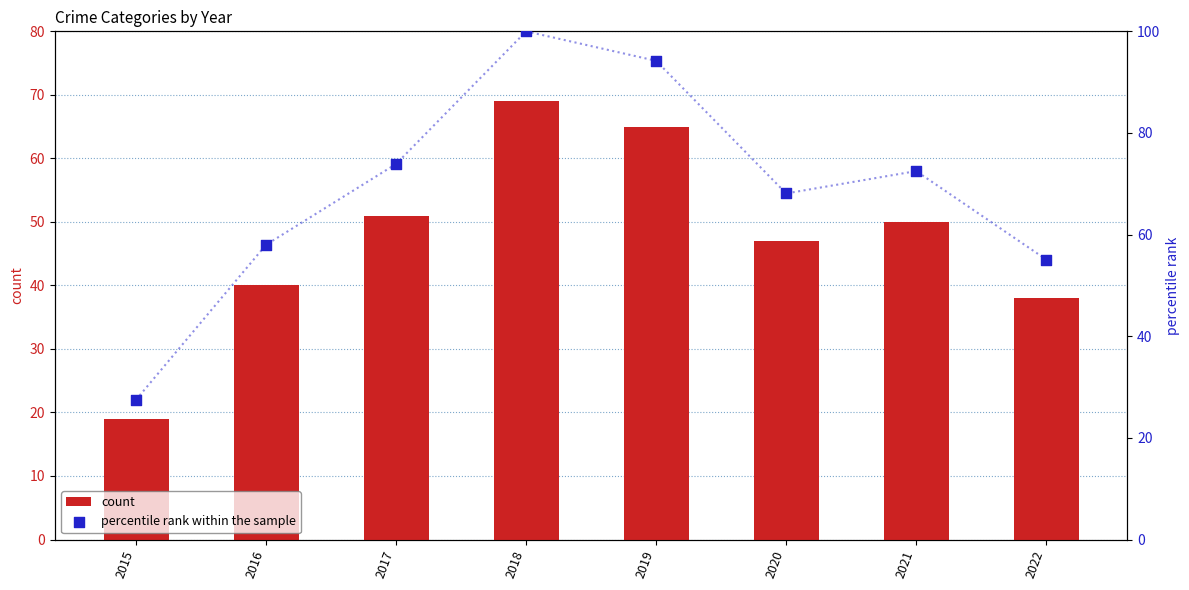

What are all the series names shown in the legend?

count, percentile rank within the sample